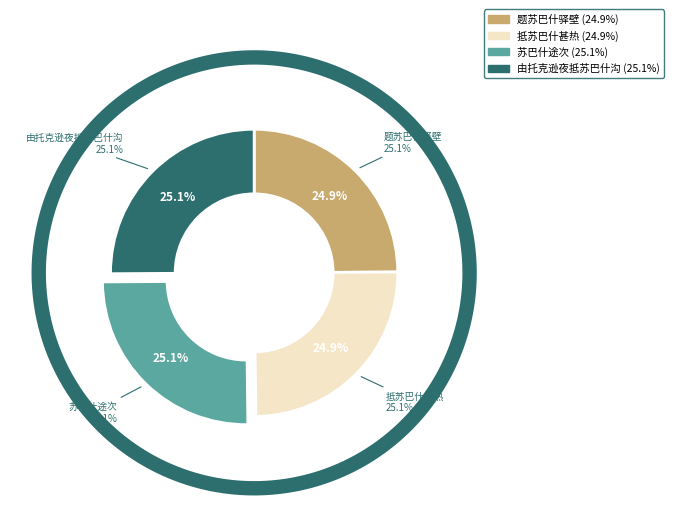

To the nearest percent, what is the combined percentage of 苏巴什途次 and 抵苏巴什甚热?

50%